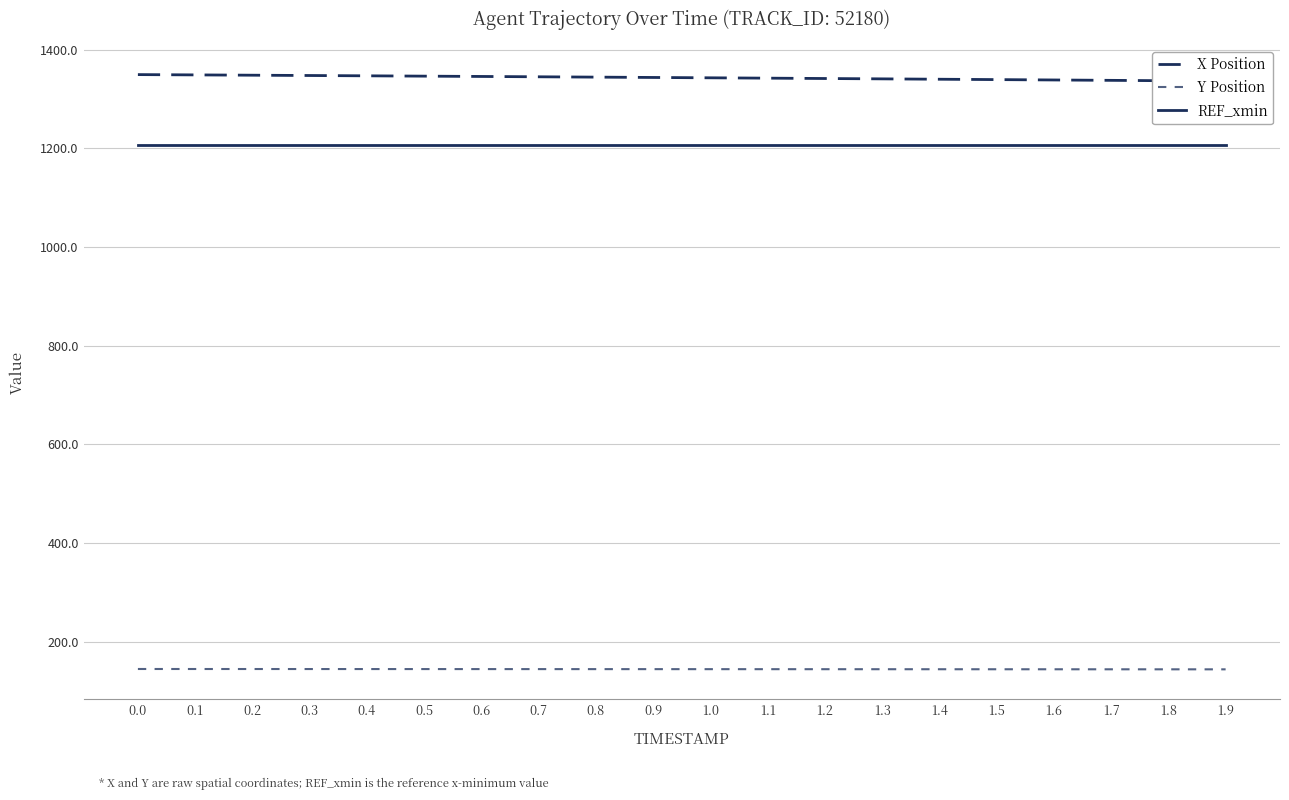

What is the label of the 6th point from the right?

1.4